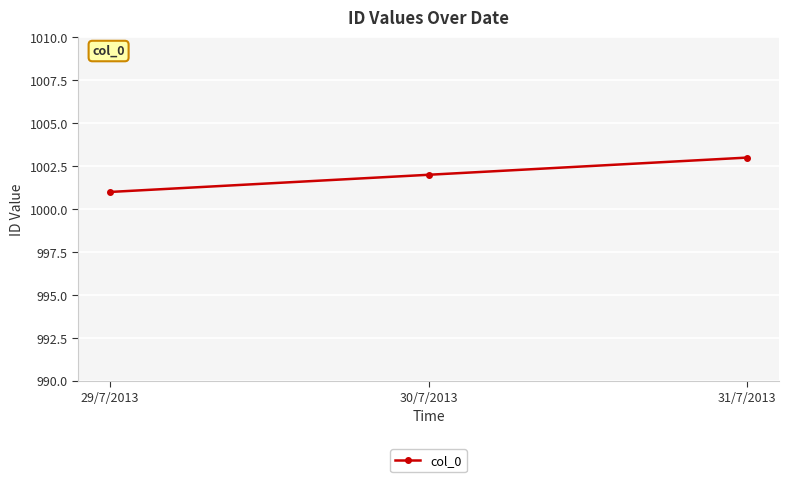

Which category has the lowest value across all series?

29/7/2013